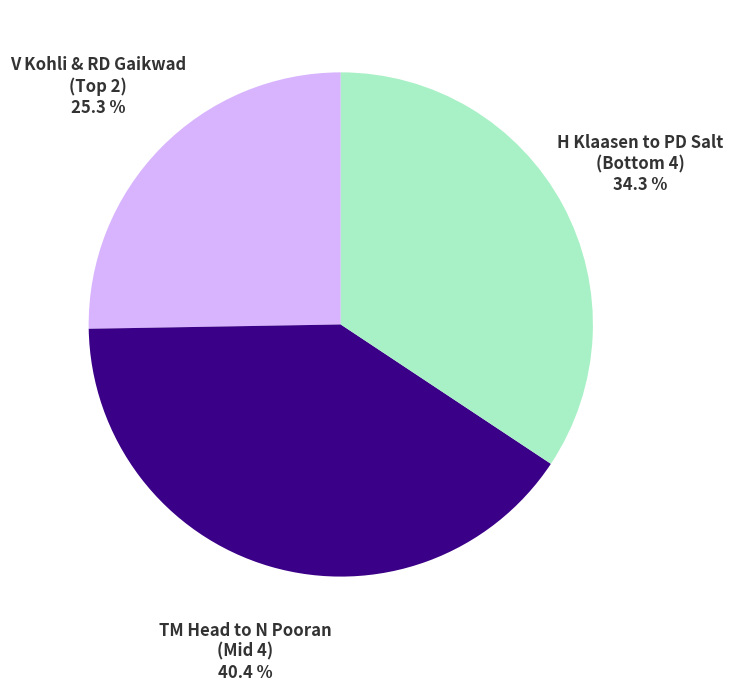

What percentage is NOT represented by TM Head to N Pooran (Mid 4)?

59.6%